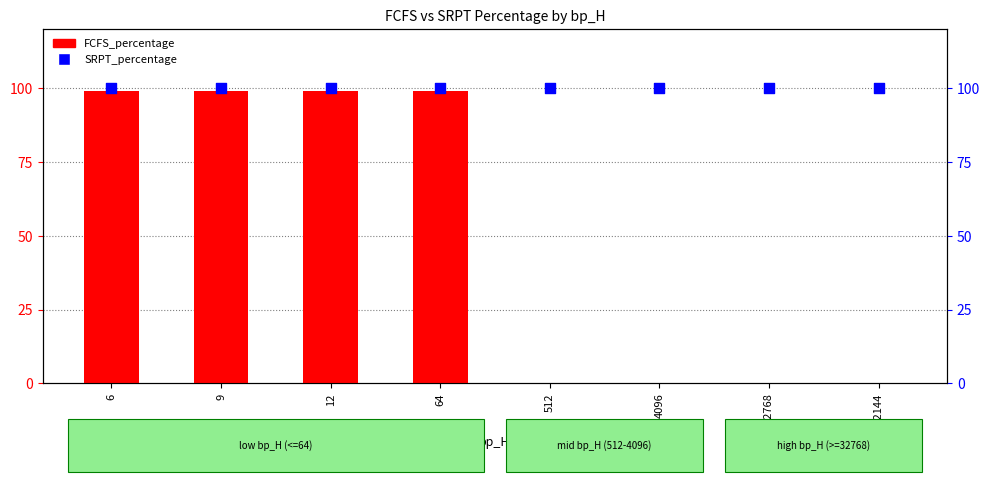

Which series contains the lowest Y value?

FCFS_percentage